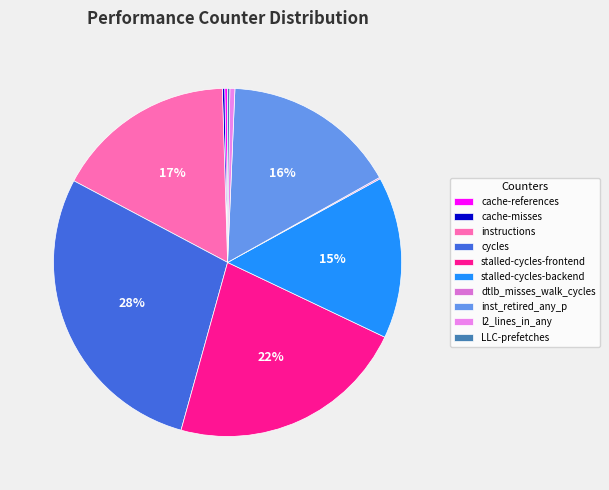

Count the number of slices in the pie.

10